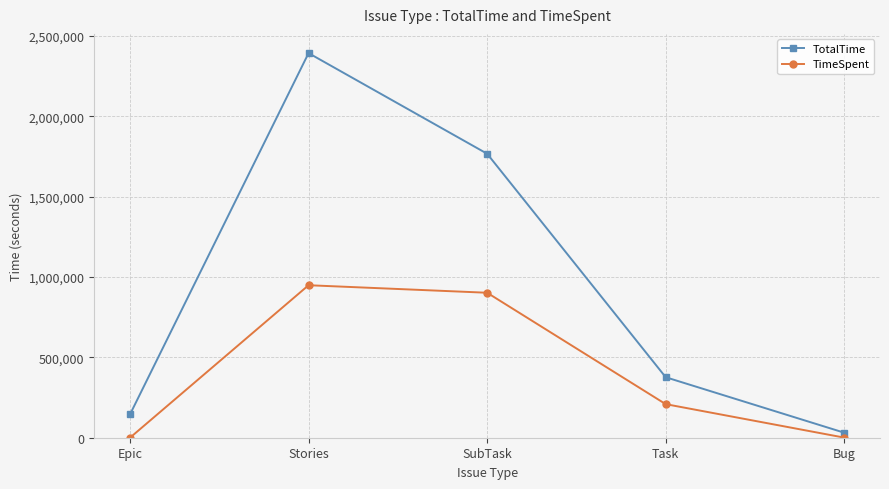

What is the sum of the TimeSpent values at Task and SubTask?

1110450